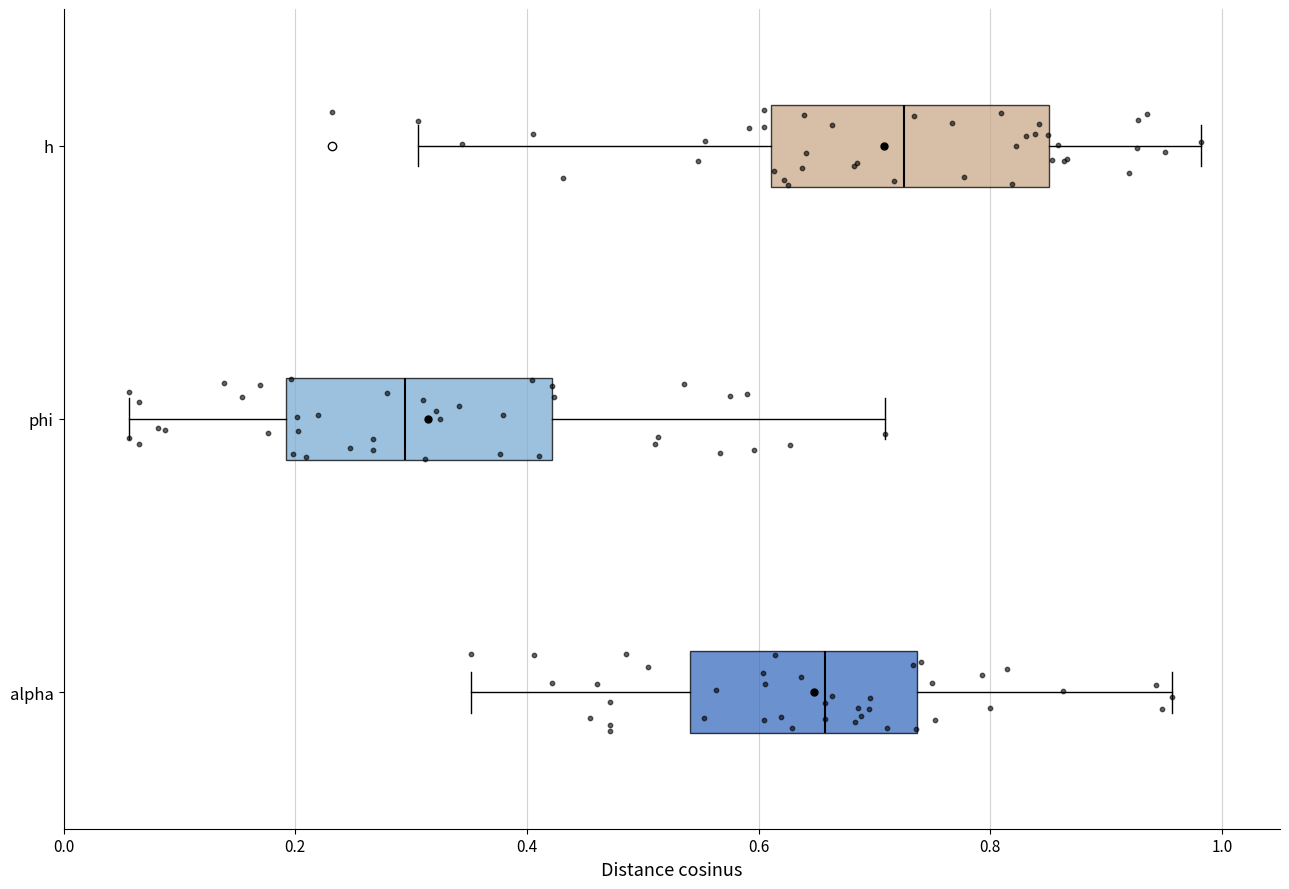

Which box has the furthest to the right median line?

h